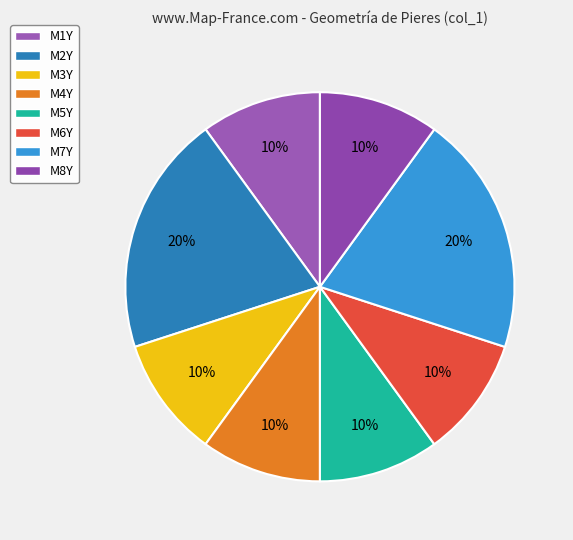

Rank the categories by value from highest to lowest.

M2Y, M7Y, M1Y, M3Y, M4Y, M5Y, M6Y, M8Y